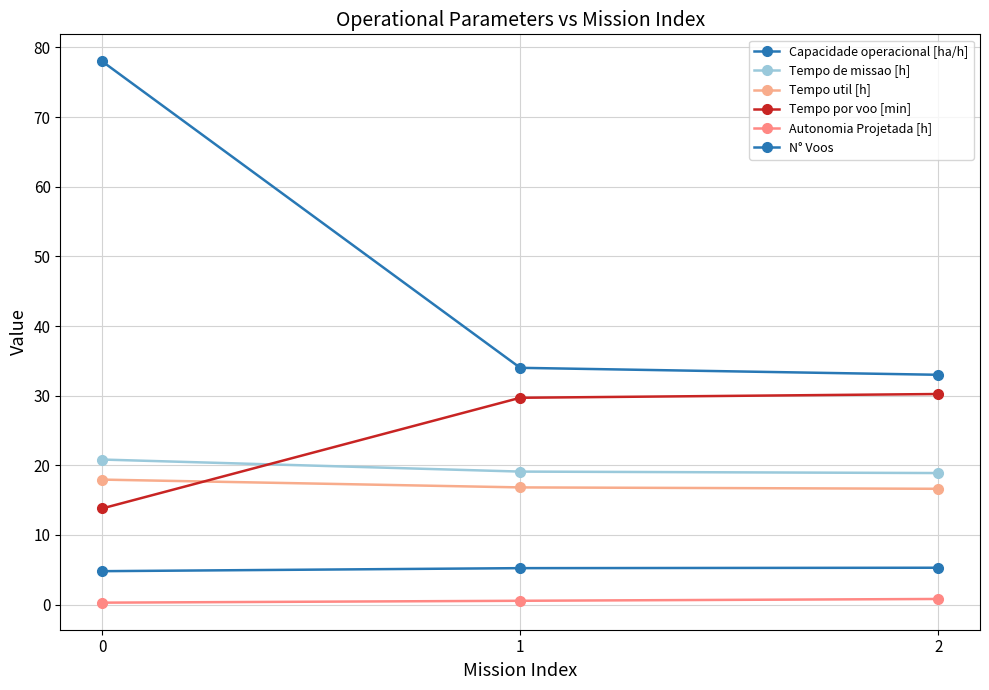

How many data points in Tempo por voo [min] are above 29?

2